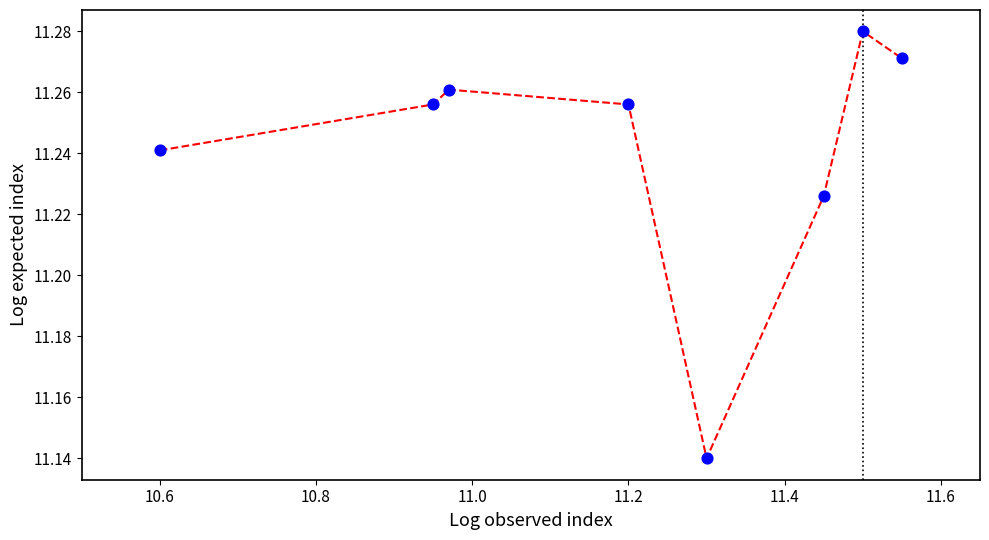

How many values are between 11 and 12?

8